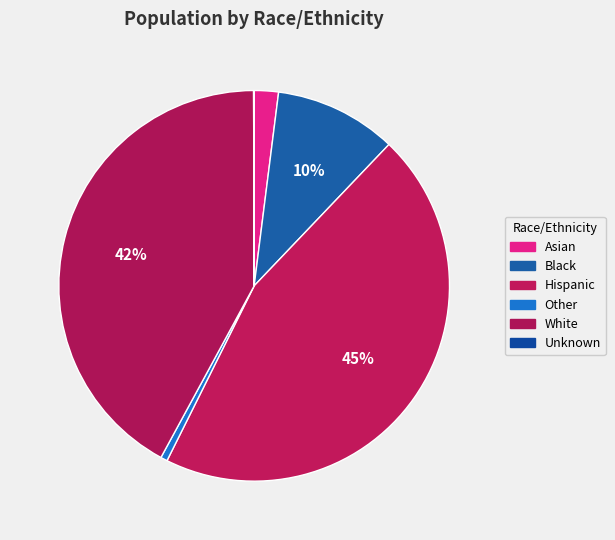

Which category has the biggest portion of the pie?

Hispanic